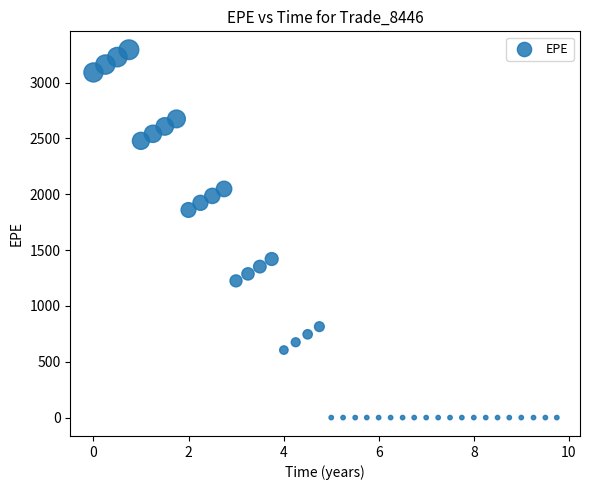

What is the range of X values (max minus min)?

9.7